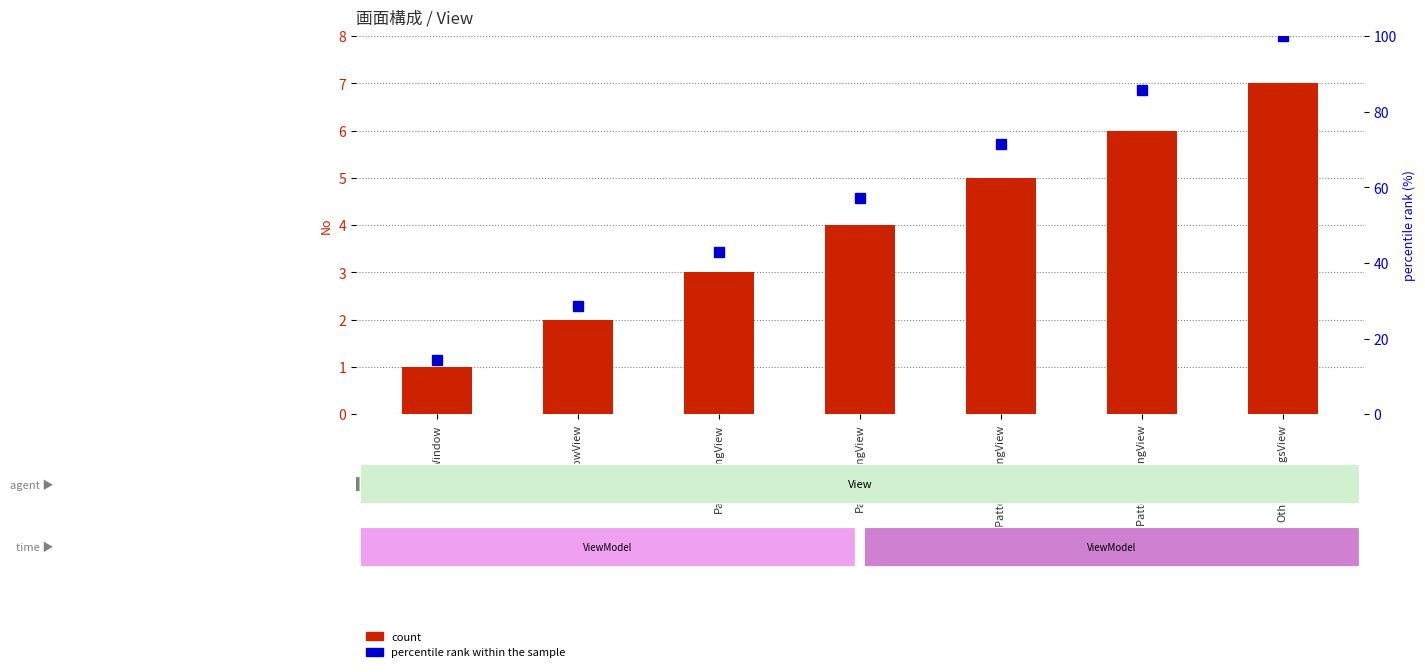

What is the lowest value of the count series?

1.0